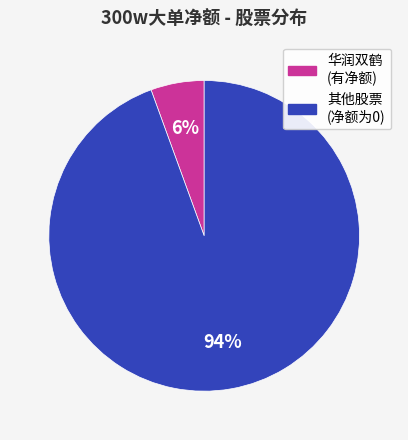

Is there a majority slice in this chart?

Yes